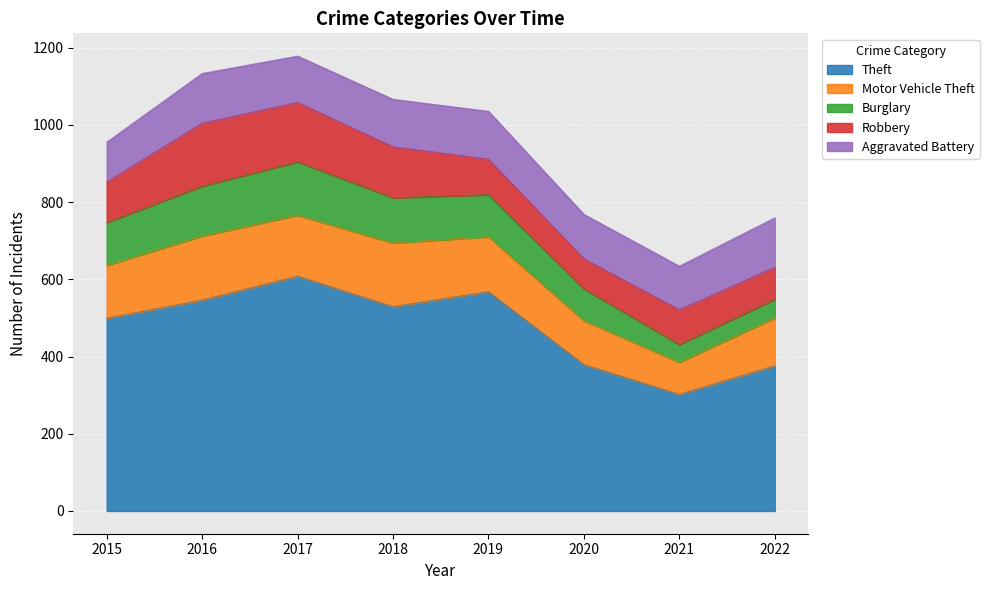

True or false: Theft has more than 2 points higher than both neighbors.

False